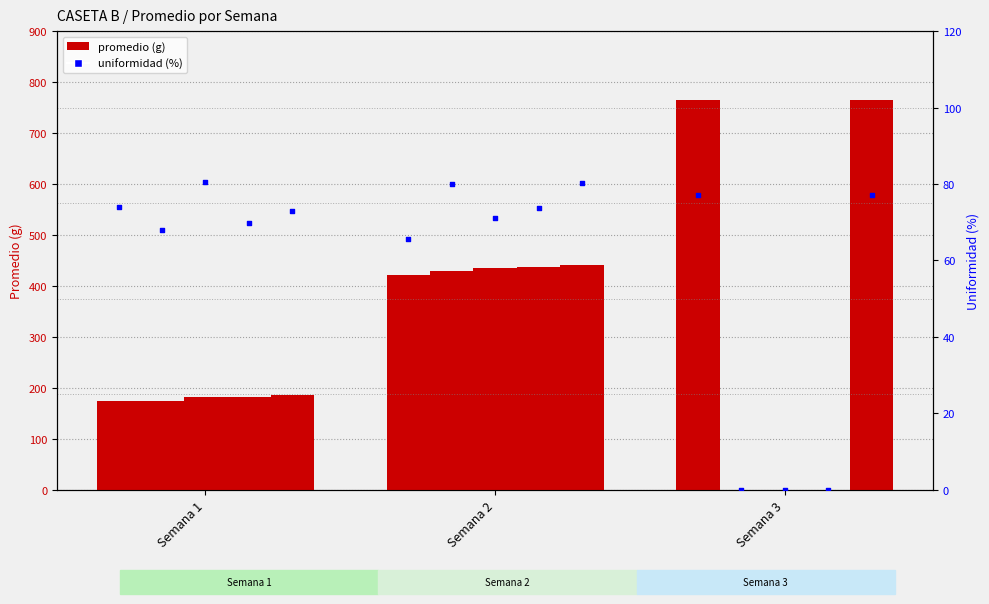

What is the total value across all series at Semana 3?

1529.5